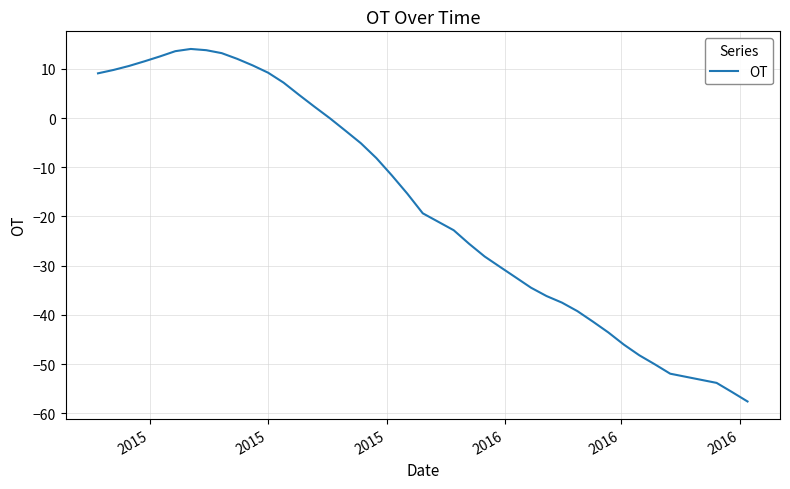

What is the maximum value shown in the chart?

14.0